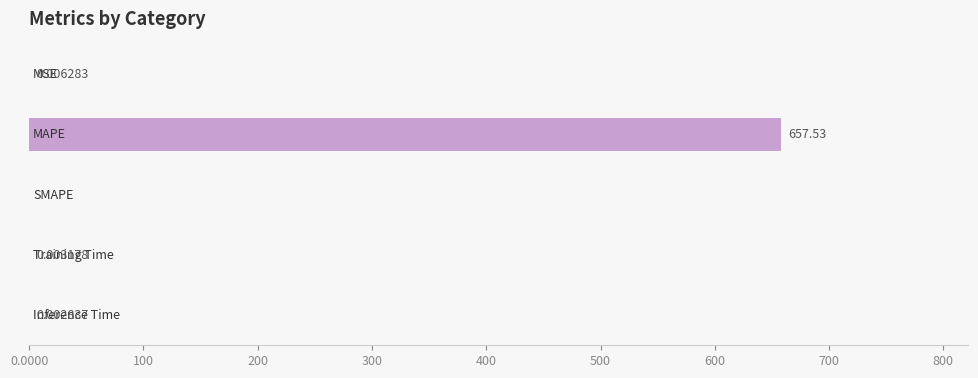

What is the greatest value displayed?

657.5